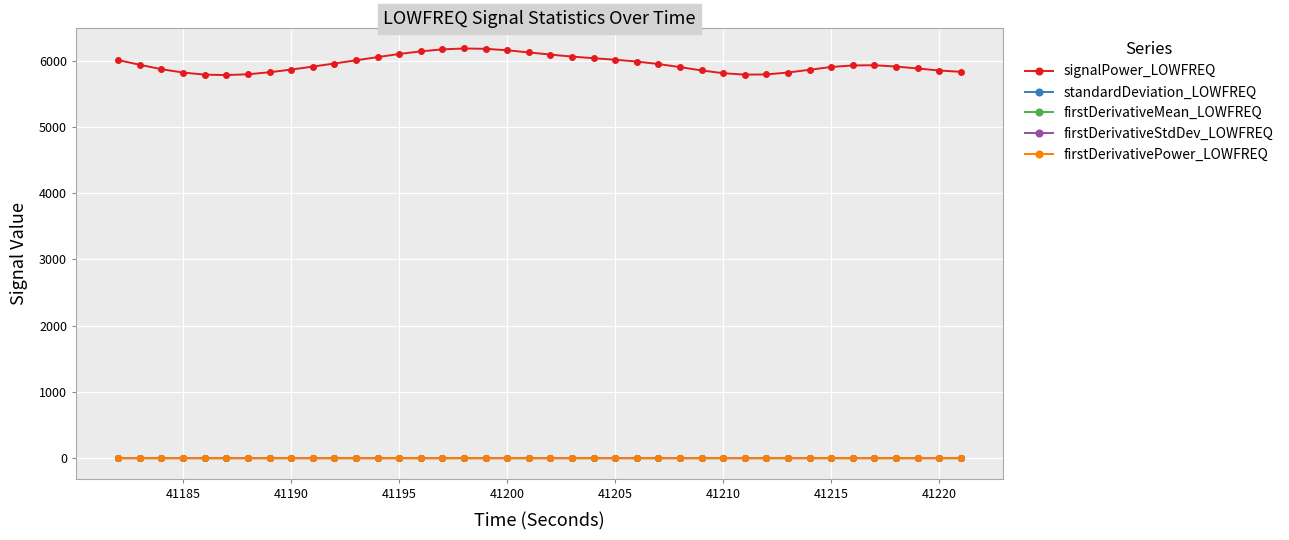

In firstDerivativeMean_LOWFREQ, how many points are lower than both neighbors (excluding endpoints)?

4